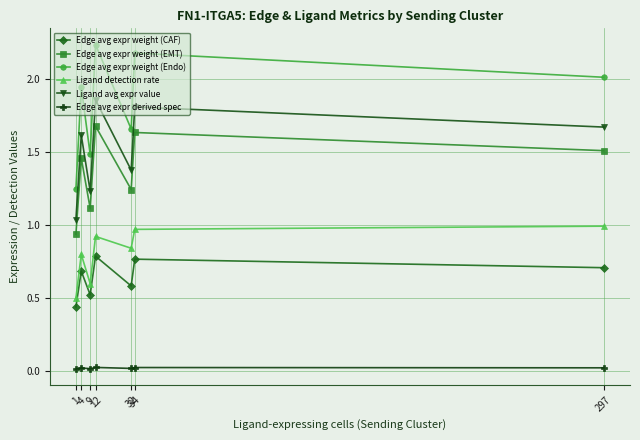

What is the sum of all Ligand avg expr value values?

10.6